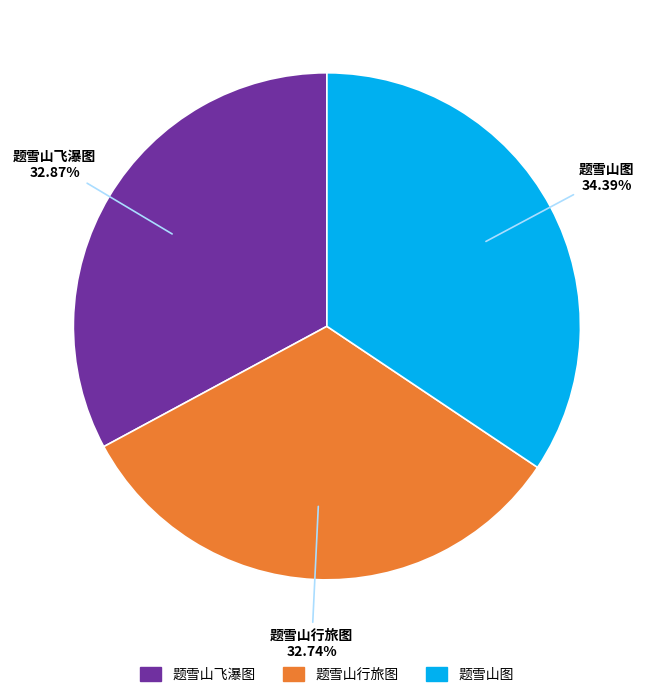

How many slices are in this pie chart?

3